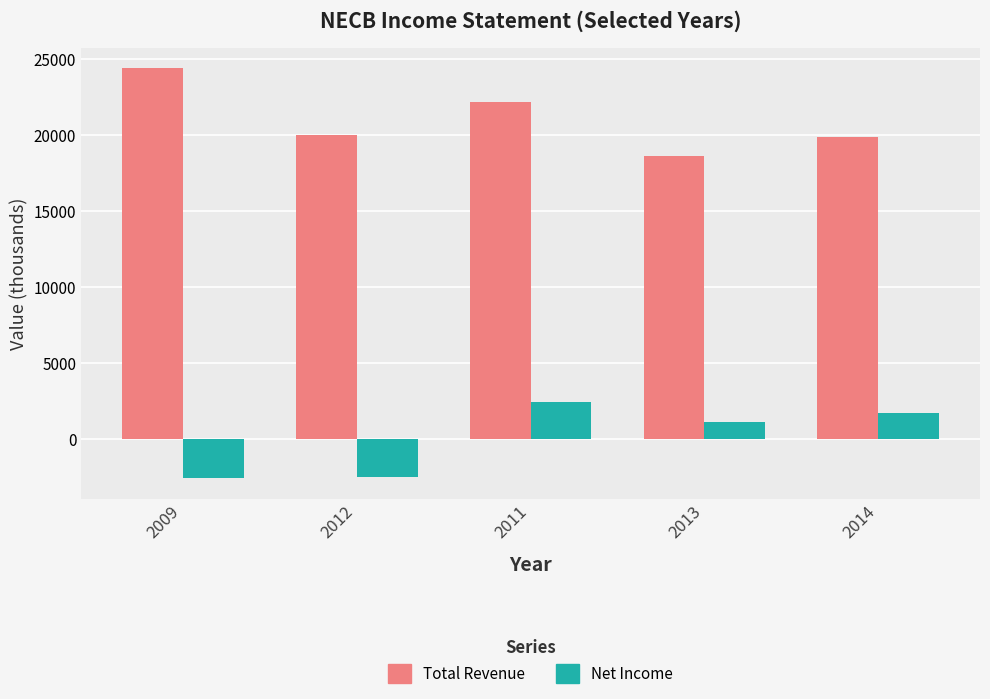

The value of Total Revenue at 2013 is 18600. True or false?

True